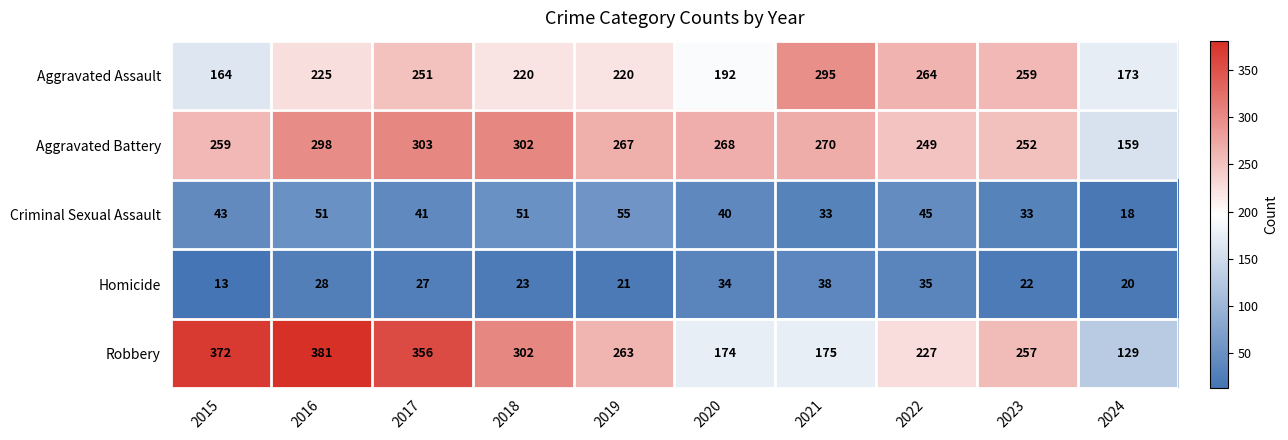

What is the sum of all Aggravated Battery values?

2627